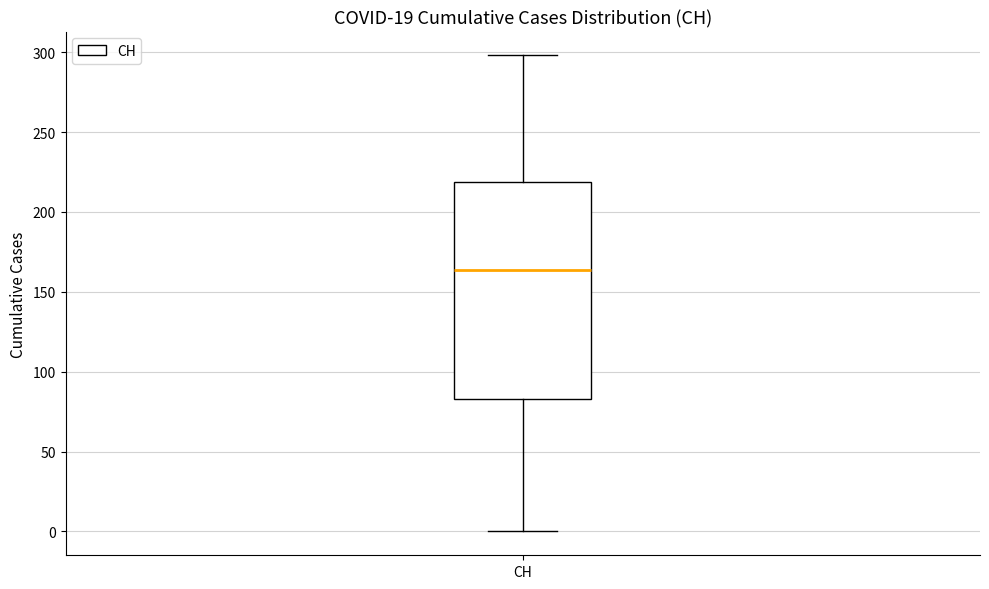

Where does the lower whisker of the box for CH end on the y-axis? The values are not printed on the chart, so give them approximately, as read against the axis.

0